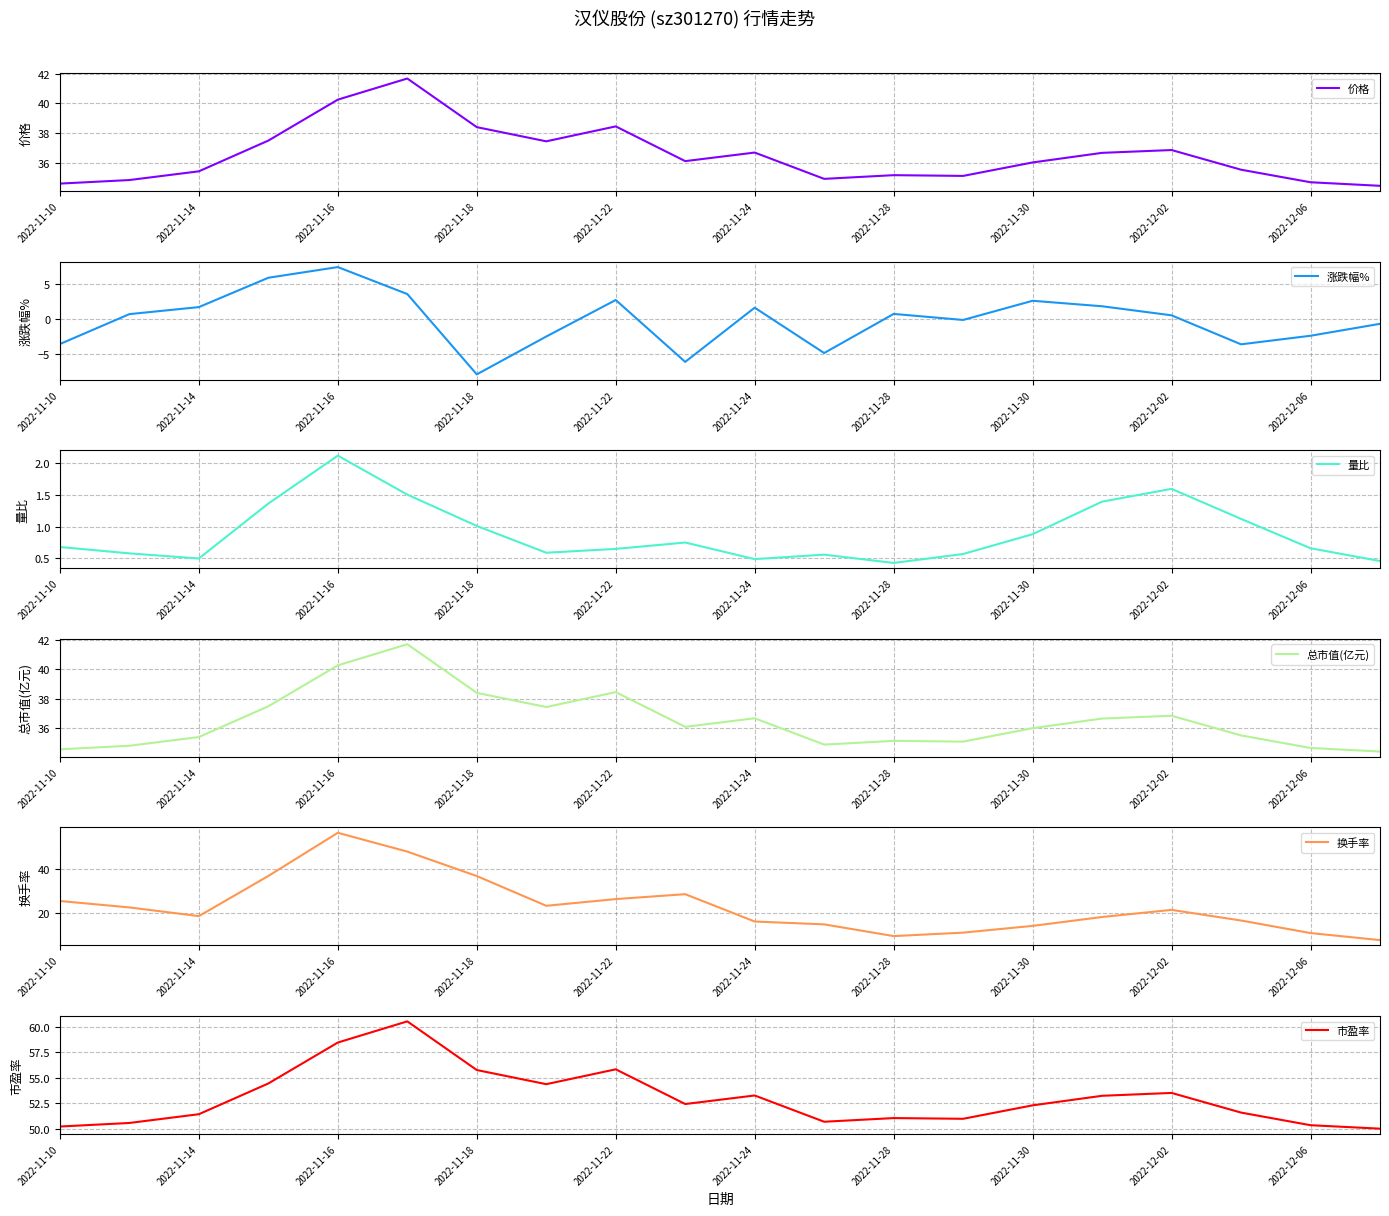

What is the difference between the highest and lowest values at 19?

50.7